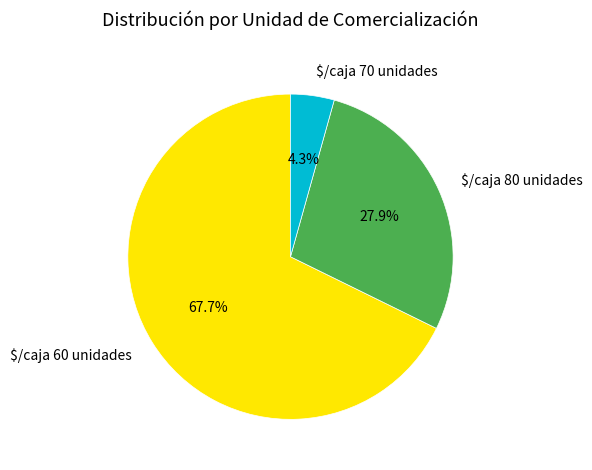

Does $/caja 60 unidades account for over 50% of the chart?

Yes